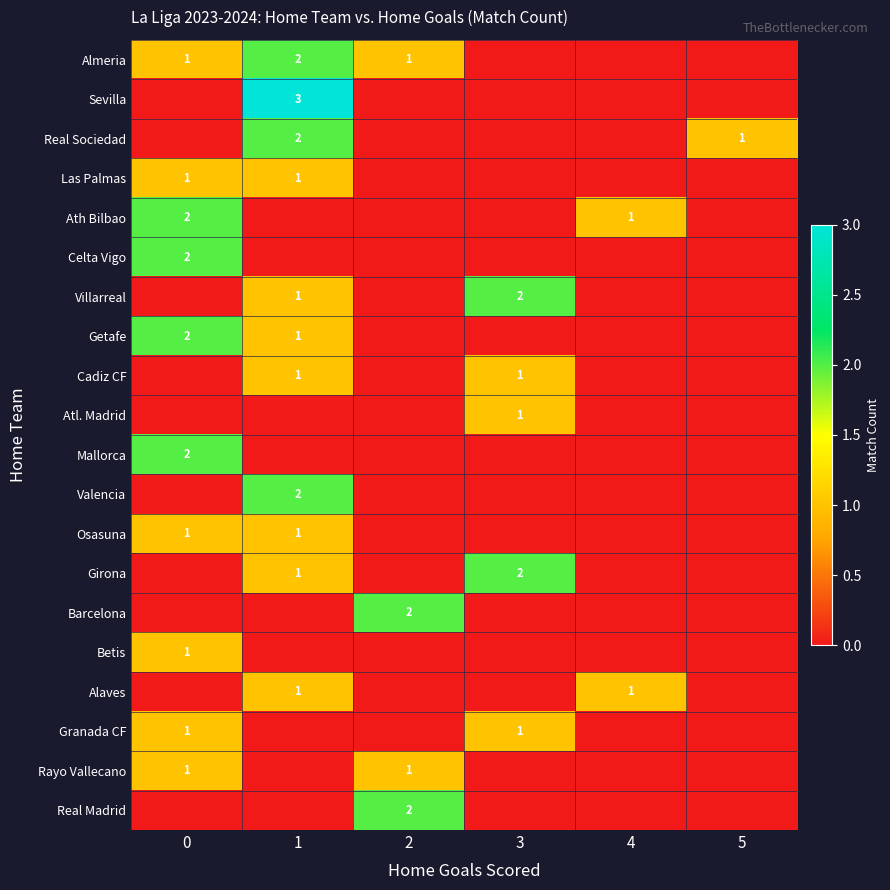

Is it true that Granada CF equals 1 at 0?

True